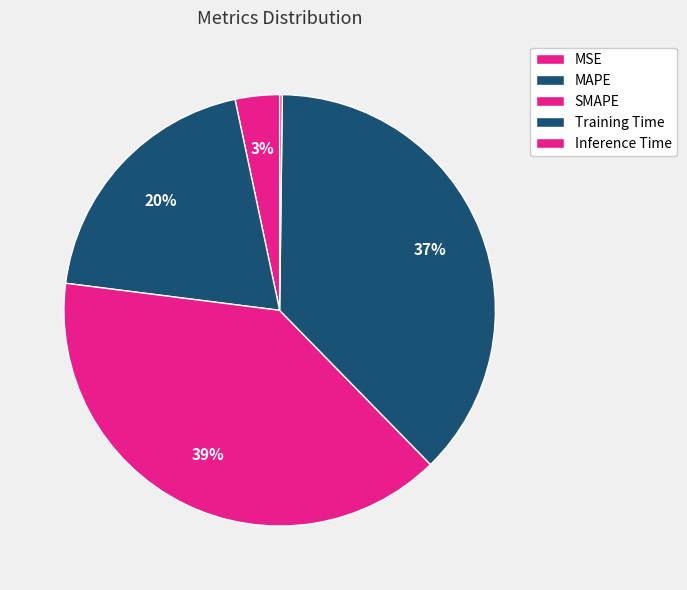

What is the change in value from Training Time to Inference Time?

-1.9